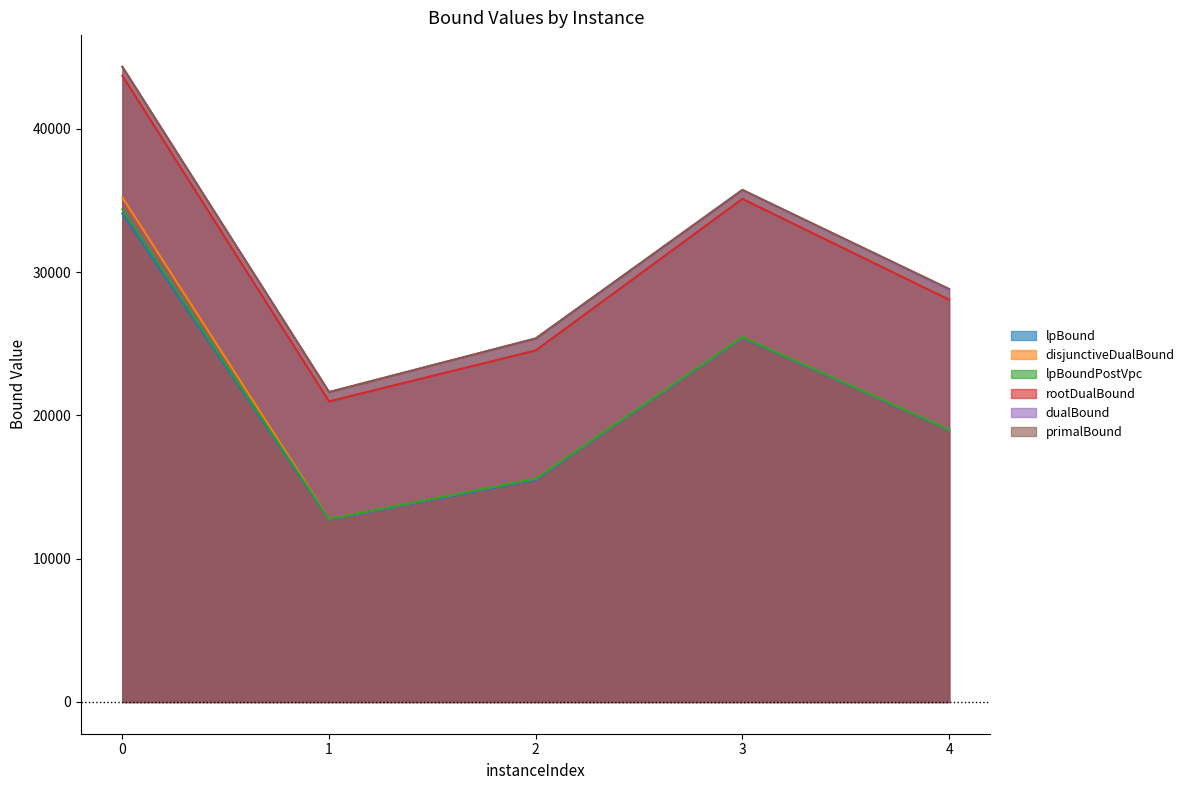

Rank the series by their maximum value, from highest to lowest.

primalBound, dualBound, rootDualBound, disjunctiveDualBound, lpBoundPostVpc, lpBound